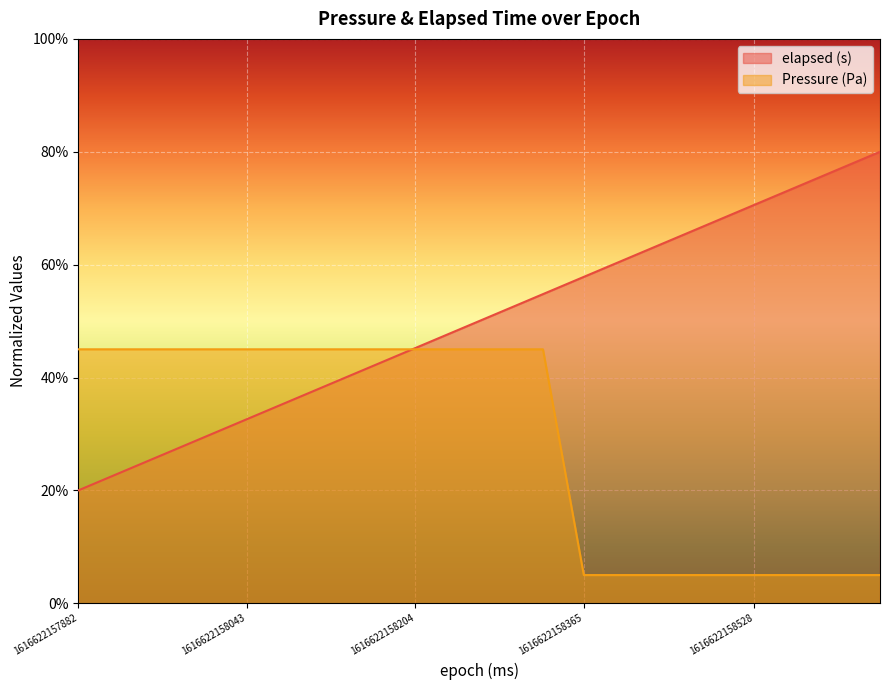

Reading left to right, list all the values displayed in this chart.

elapsed (s): 1616622157882=20.0	1616622157923=23.2	1616622157963=26.3	1616622158004=29.6	1616622158043=32.6	1616622158084=35.8	1616622158124=39.0	1616622158165=42.2	1616622158204=45.2	1616622158245=48.4	1616622158285=51.6	1616622158326=54.8	1616622158365=57.8	1616622158406=61.0	1616622158446=64.2	1616622158487=67.4	1616622158528=70.6	1616622158568=73.7	1616622158609=76.9	1616622158648=80.0
Pressure (Pa): 1616622157882=45.0	1616622157923=45.0	1616622157963=45.0	1616622158004=45.0	1616622158043=45.0	1616622158084=45.0	1616622158124=45.0	1616622158165=45.0	1616622158204=45.0	1616622158245=45.0	1616622158285=45.0	1616622158326=45.0	1616622158365=5.0	1616622158406=5.0	1616622158446=5.0	1616622158487=5.0	1616622158528=5.0	1616622158568=5.0	1616622158609=5.0	1616622158648=5.0